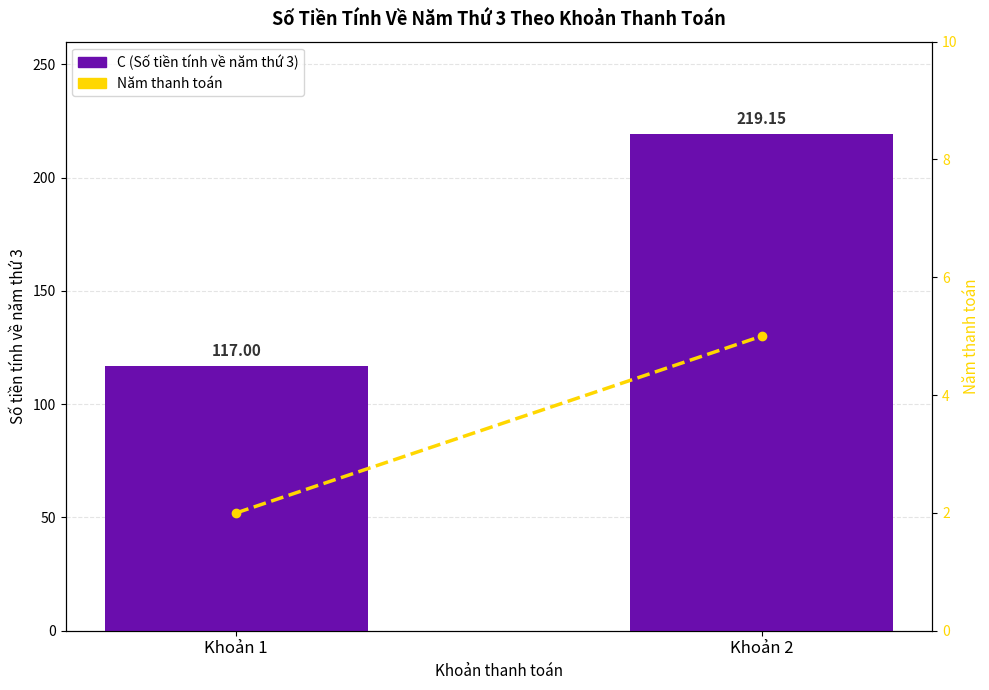

Between Khoản 2 and Khoản 1, which is larger?

Khoản 2